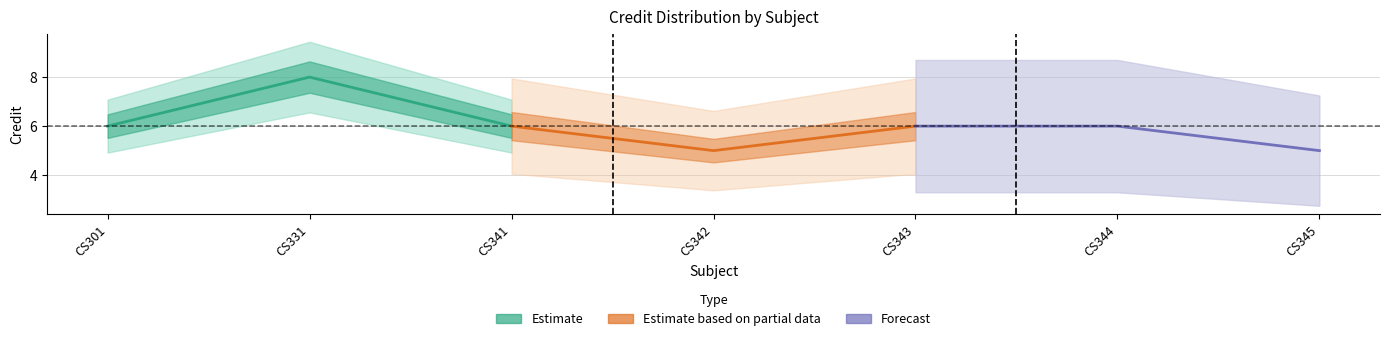

What are all the series names shown in the legend?

Estimate, Estimate based on partial data, Forecast